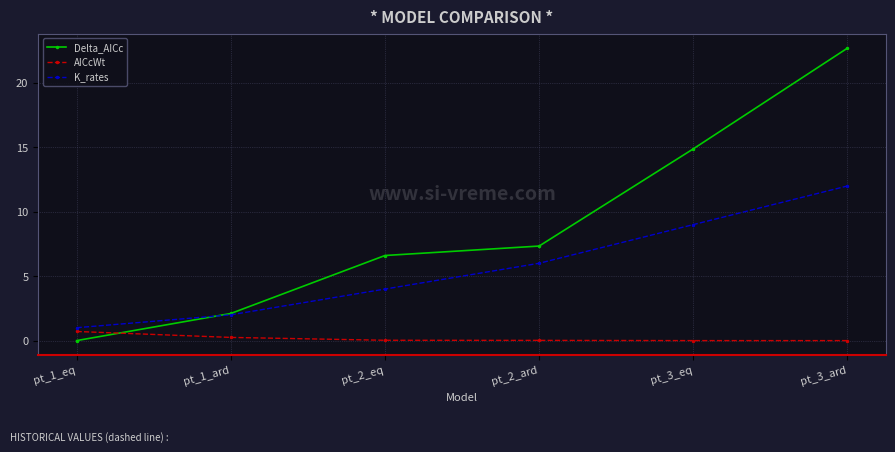

Read the K_rates value at pt_2_eq.

4.0